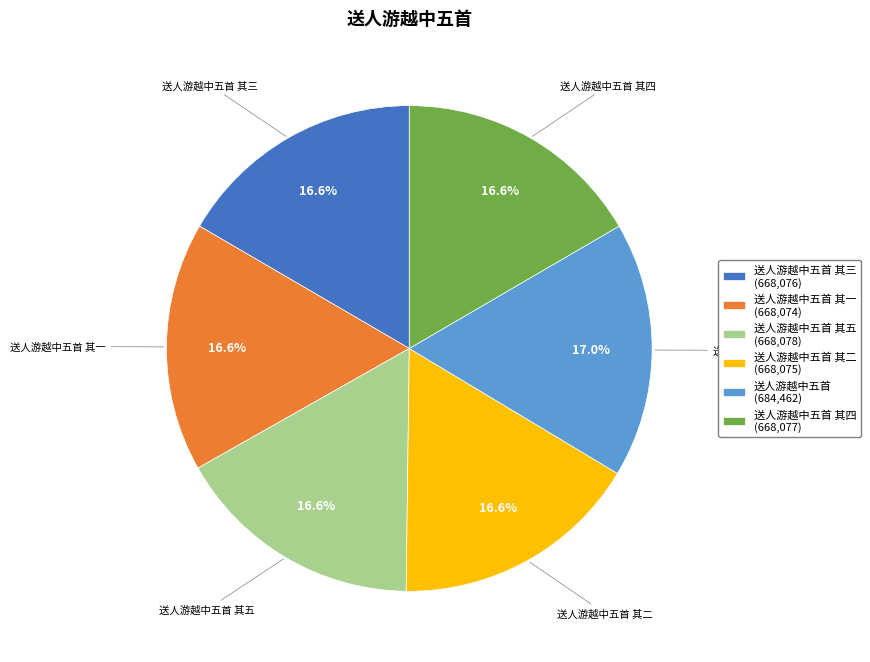

What percentage do 送人游越中五首 (684,462) and 送人游越中五首 其五 (668,078) together represent?

33.6%